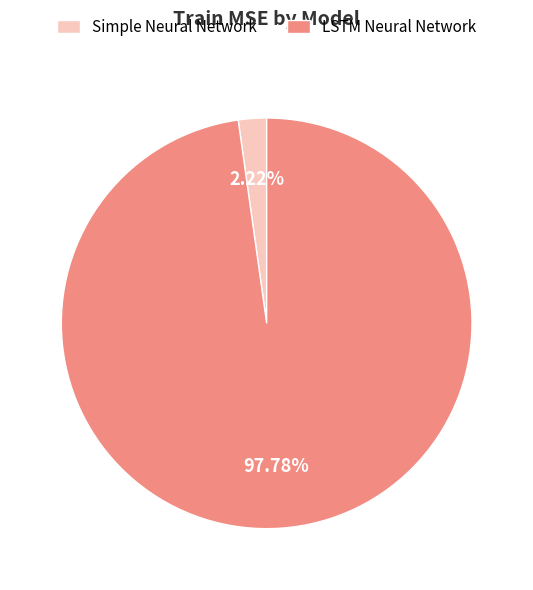

How many segments does this pie chart have?

2